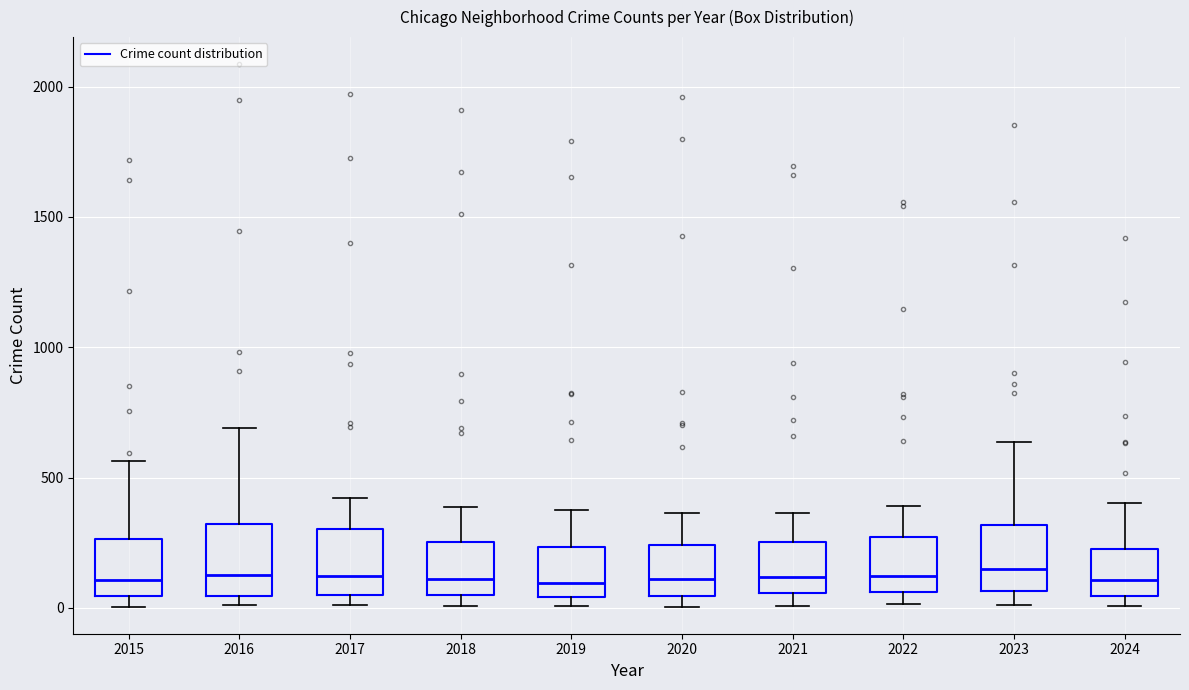

Reading left to right, transcribe this box plot: for each box, give where its median line is, the range the box spans, and where its two whiskers end, as read against the y-axis. The values are not printed on the chart, so give them approximately, as read against the axis.

2015: median 100, box 50 to 250, whiskers 0 to 550
2016: median 150, box 50 to 300, whiskers 0 to 700
2017: median 100, box 50 to 300, whiskers 0 to 400
2018: median 100, box 50 to 250, whiskers 0 to 400
2019: median 100, box 50 to 250, whiskers 0 to 400
2020: median 100, box 50 to 250, whiskers 0 to 350
2021: median 100, box 50 to 250, whiskers 0 to 350
2022: median 100, box 50 to 250, whiskers 0 to 400
2023: median 150, box 50 to 300, whiskers 0 to 650
2024: median 100, box 50 to 250, whiskers 0 to 400